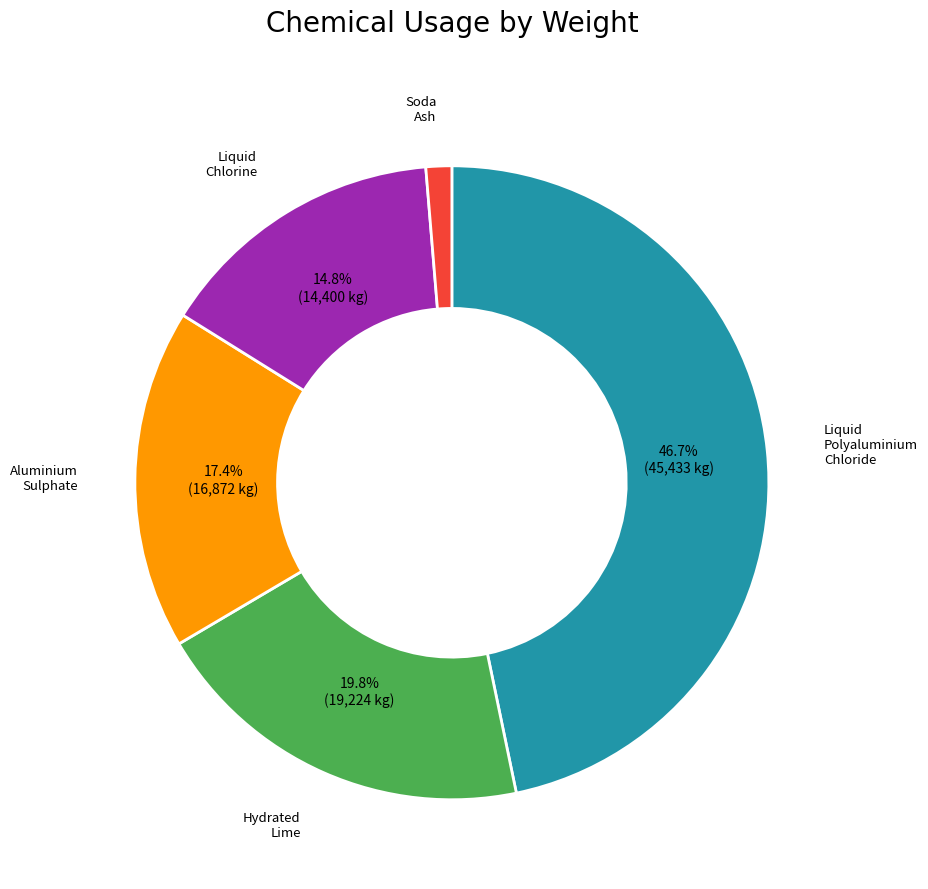

Is there a majority slice in this chart?

No